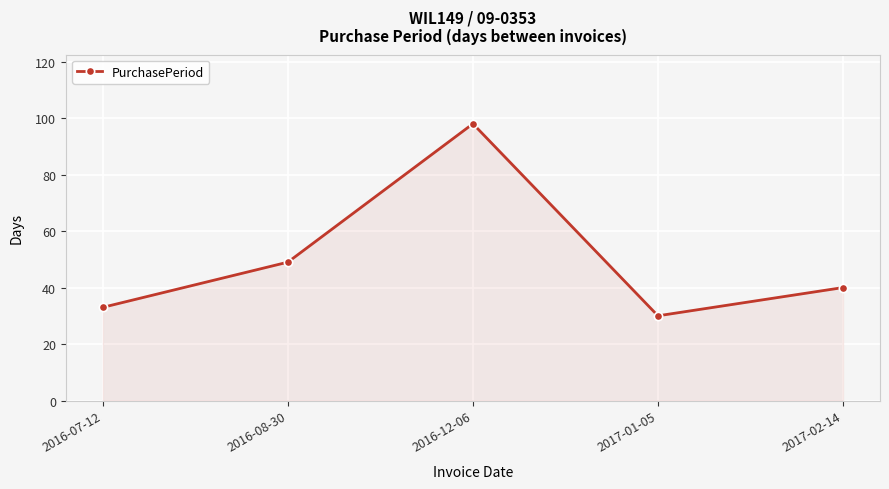

How many values are below 40?

2